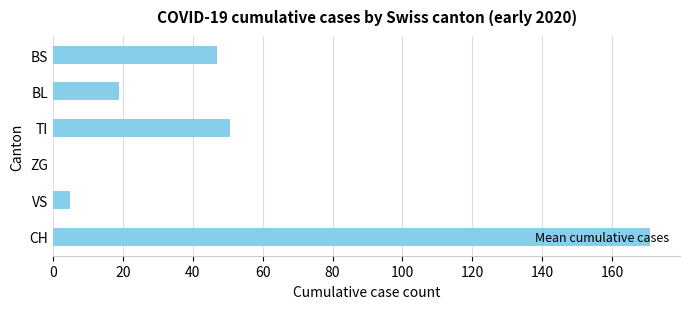

The value at TI is 50.5. True or false?

True